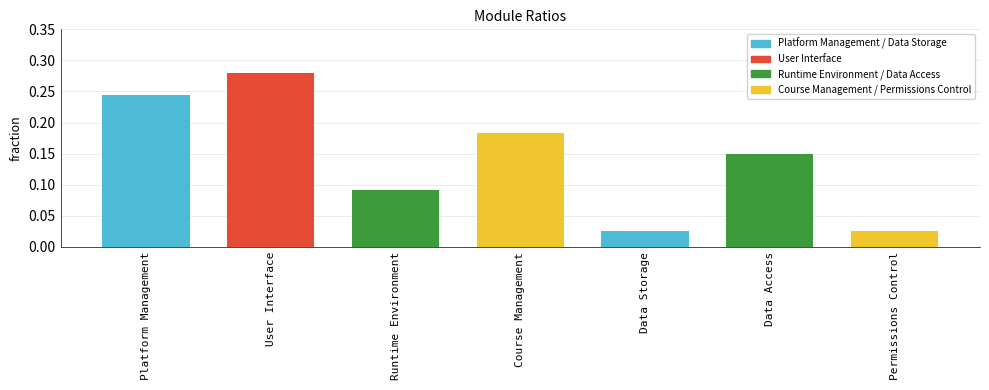

What is the sum of all values?

1.0